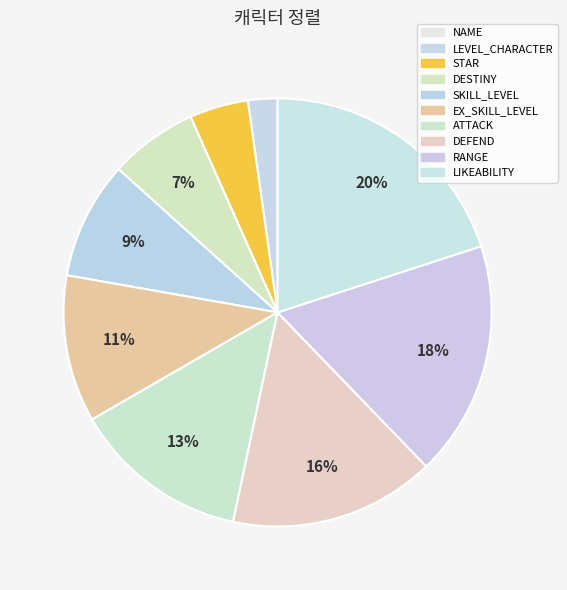

What is the total percentage of EX_SKILL_LEVEL and LEVEL_CHARACTER?

13.3%